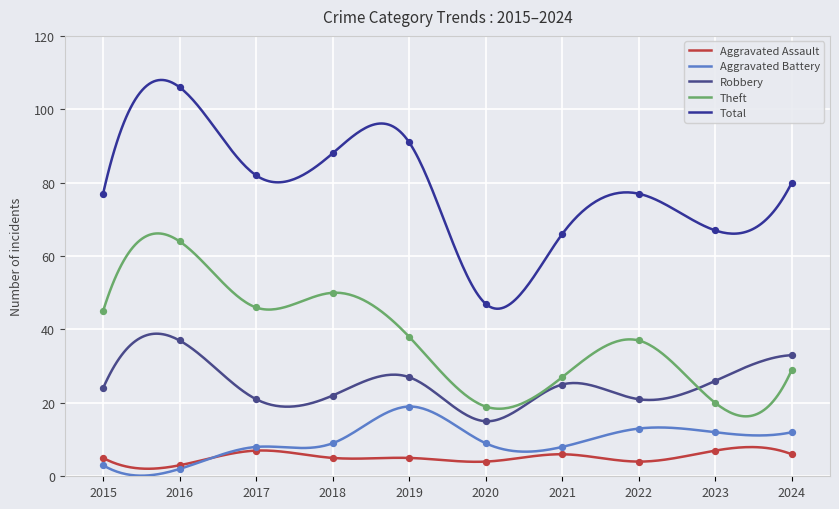

Which series contains the lowest Y value?

Aggravated Battery